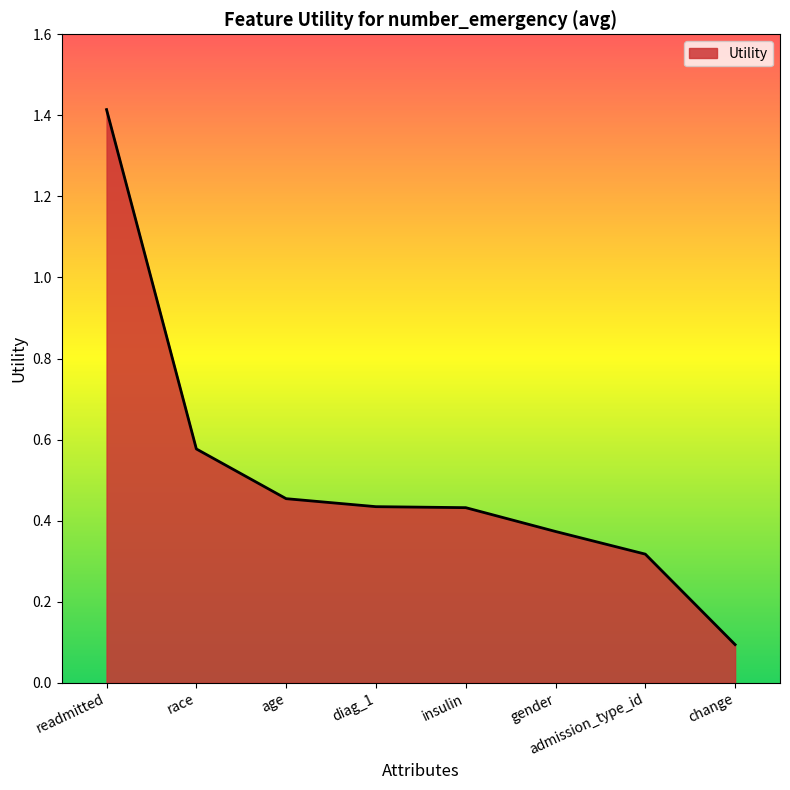

Which has a higher value, race or readmitted?

readmitted